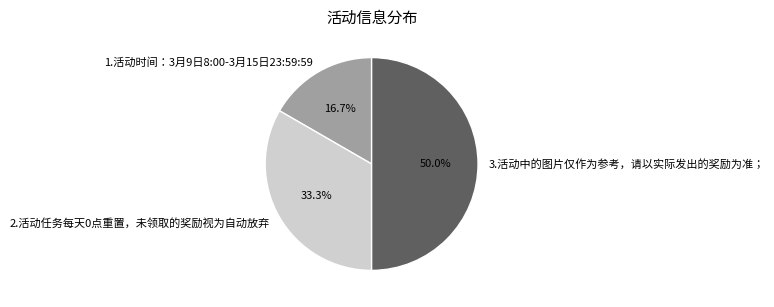

Rank the categories by value from highest to lowest.

3.活动中的图片仅作为参考，请以实际发出的奖励为准；, 2.活动任务每天0点重置，未领取的奖励视为自动放弃, 1.活动时间：3月9日8:00-3月15日23:59:59